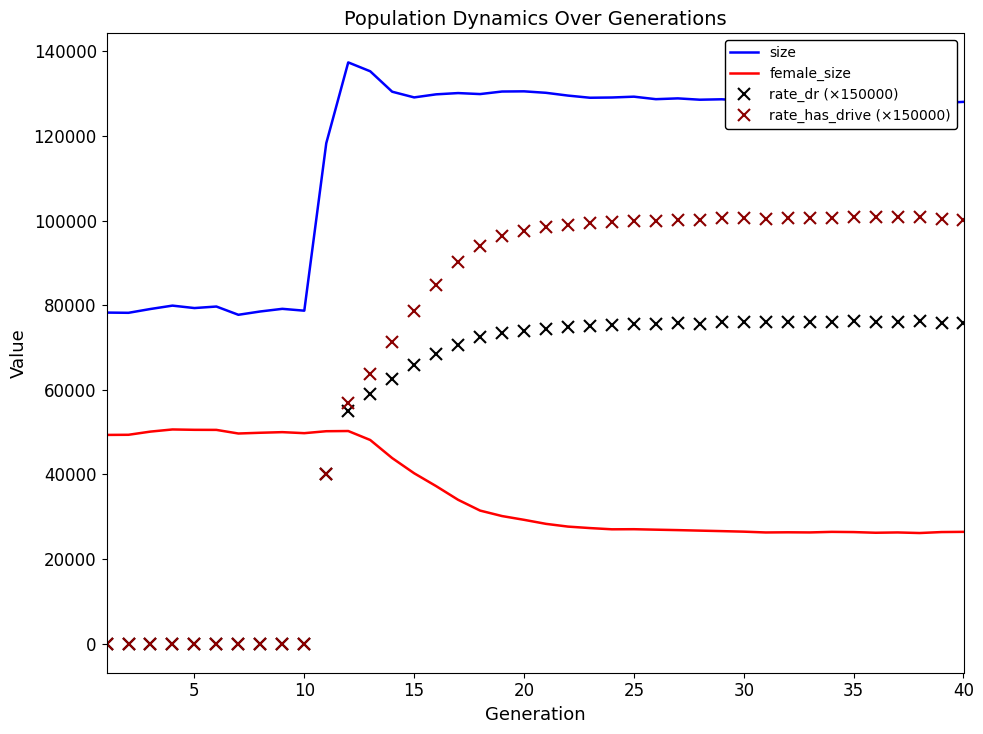

What is the greatest value displayed?

137374.0